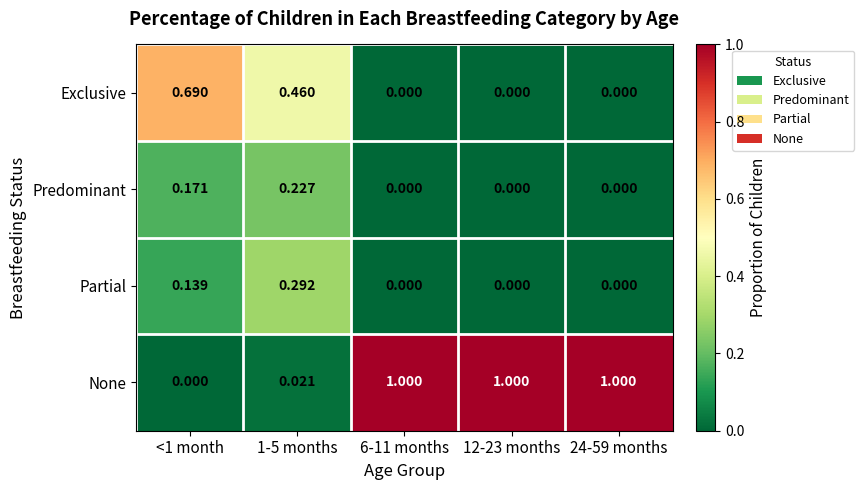

How many distinct data groups are displayed?

4